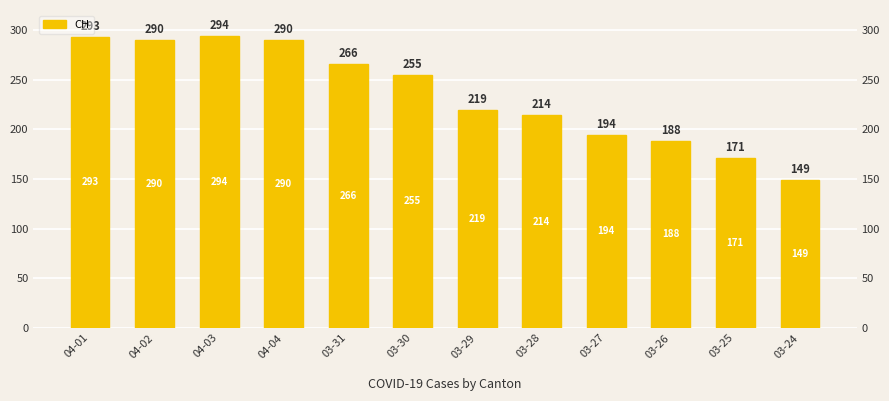

What is the sum of the values at 03-29 and 03-31?

485